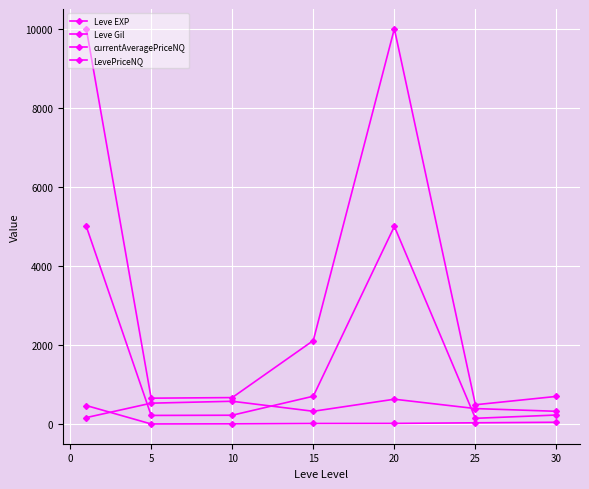

What is the maximum value shown in the chart?

10000.0